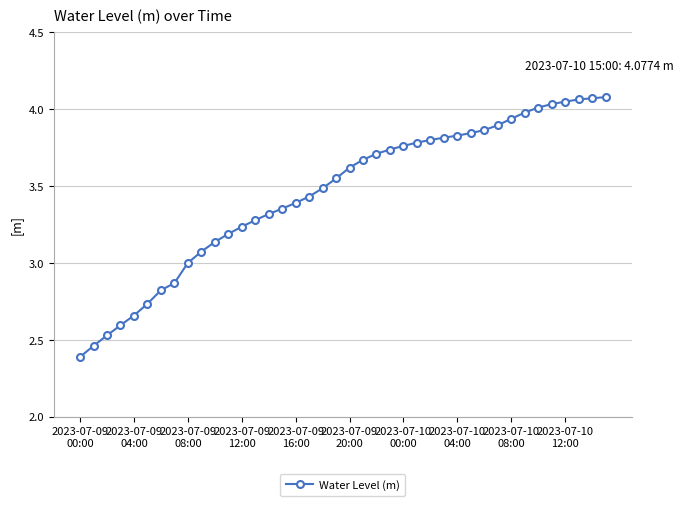

What is the difference between the maximum and minimum values?

1.7